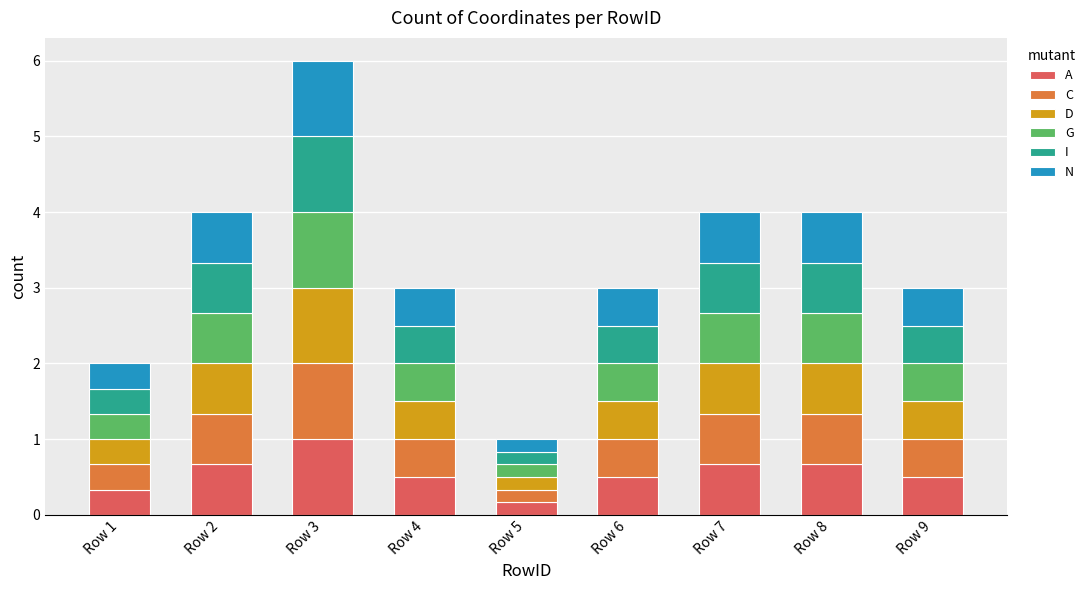

How many bars are there in total?

9